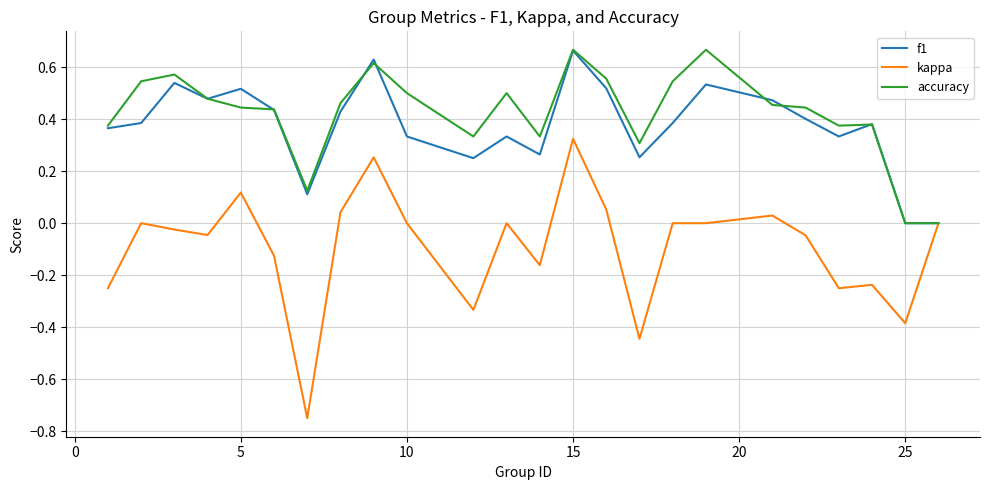

Which series has the largest range (max minus min)?

kappa